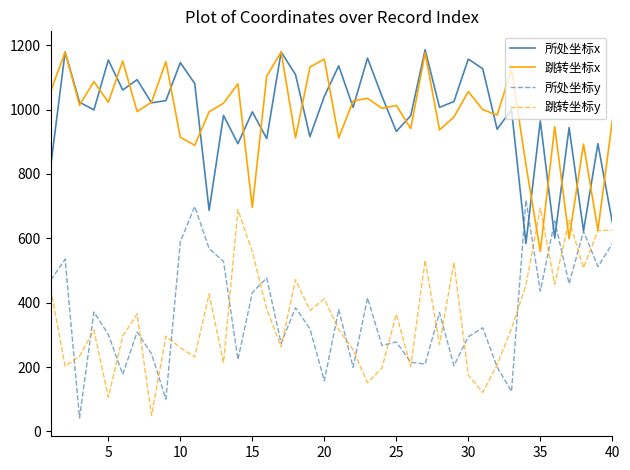

What is the greatest value displayed?

1186